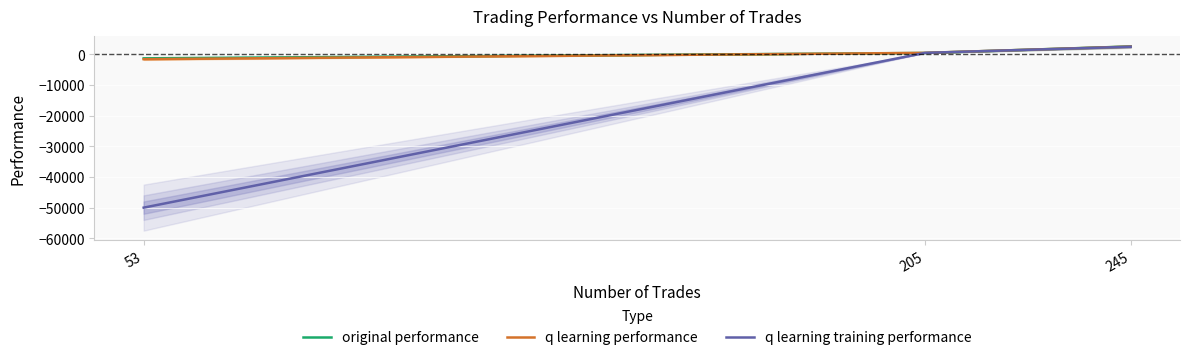

At which label does original performance reach its peak?

245